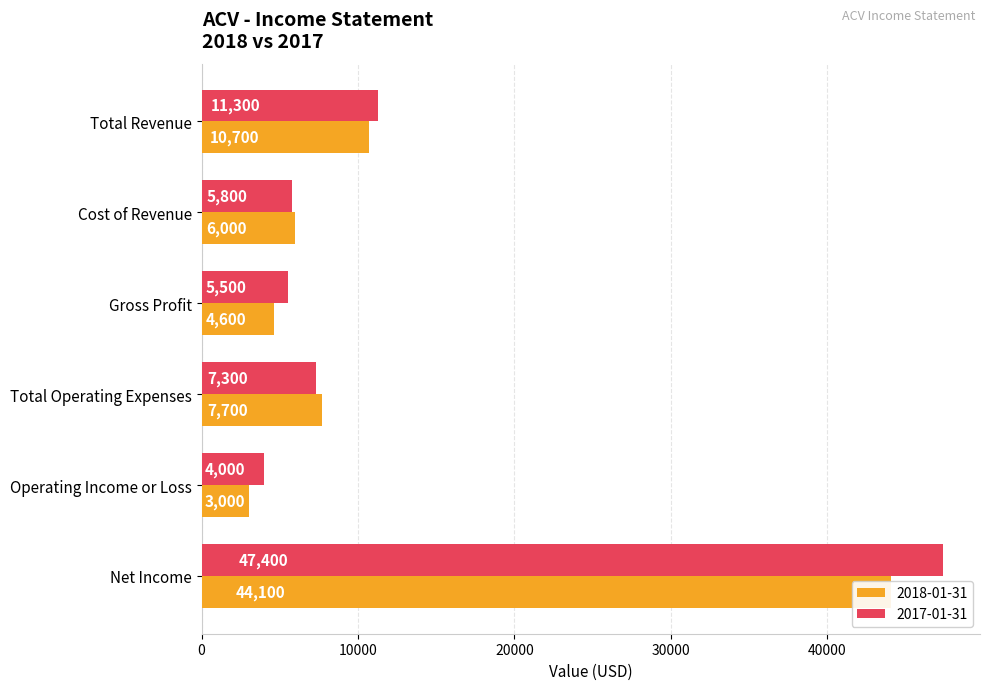

How many values in the 2018-01-31 series are below 7700?

3